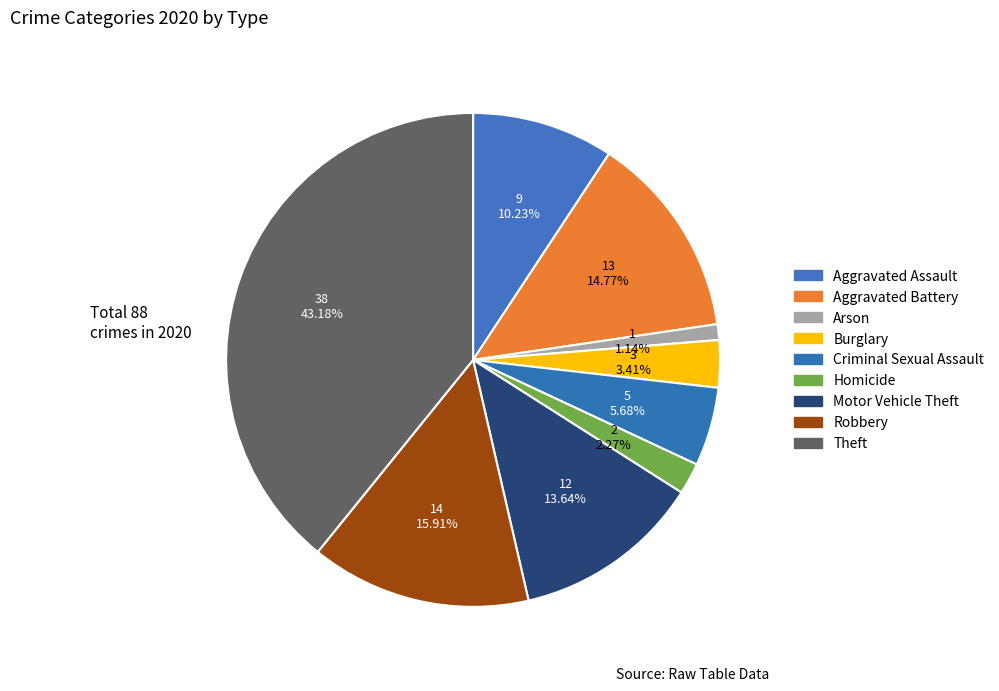

Rank the categories by value from highest to lowest.

Theft, Robbery, Aggravated Battery, Motor Vehicle Theft, Aggravated Assault, Criminal Sexual Assault, Burglary, Homicide, Arson